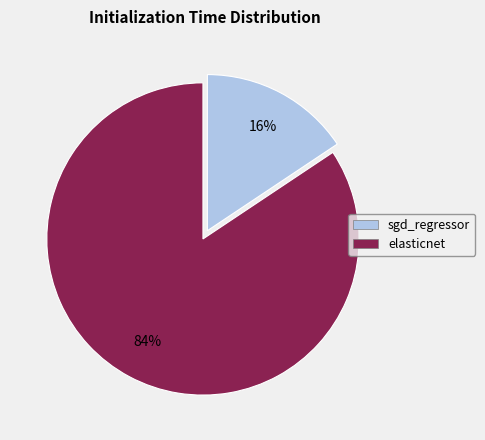

True or false: elasticnet accounts for 99% of the total.

False